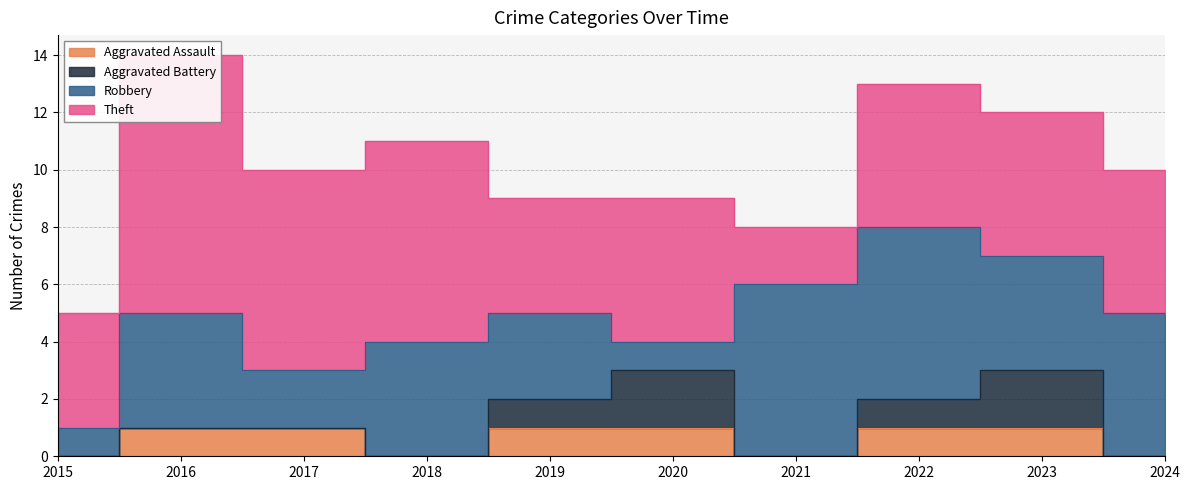

Which category has the lowest value in the Aggravated Battery series?

2015